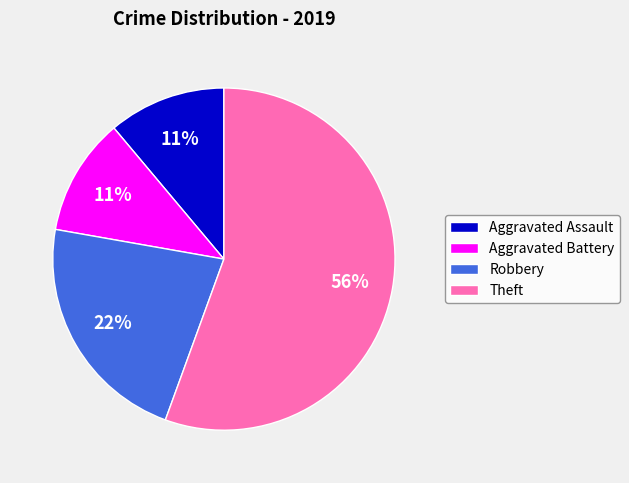

Count the number of slices in the pie.

4